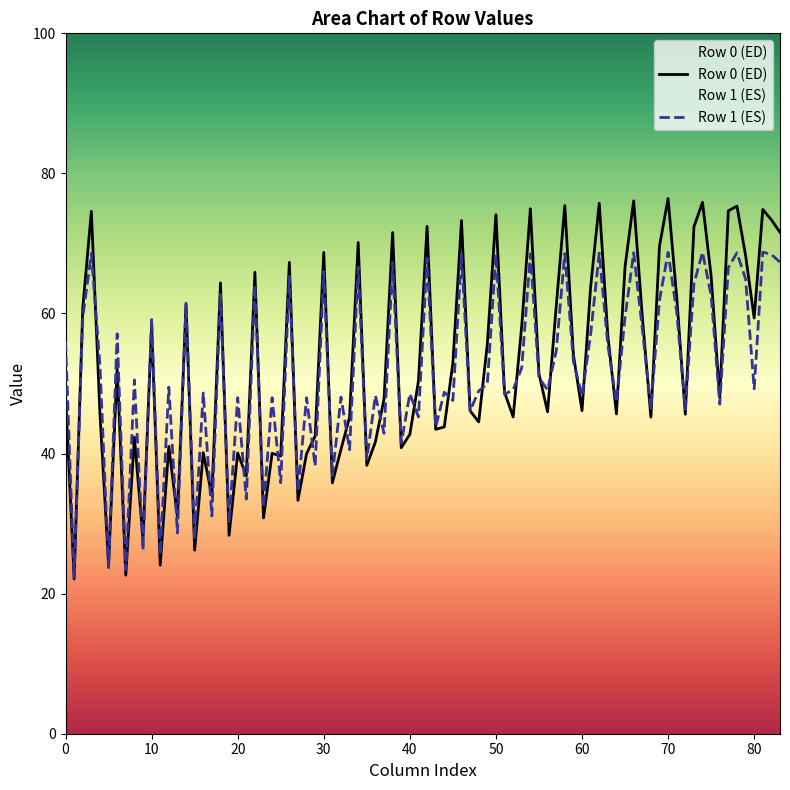

What is the maximum value shown in the chart?

76.4